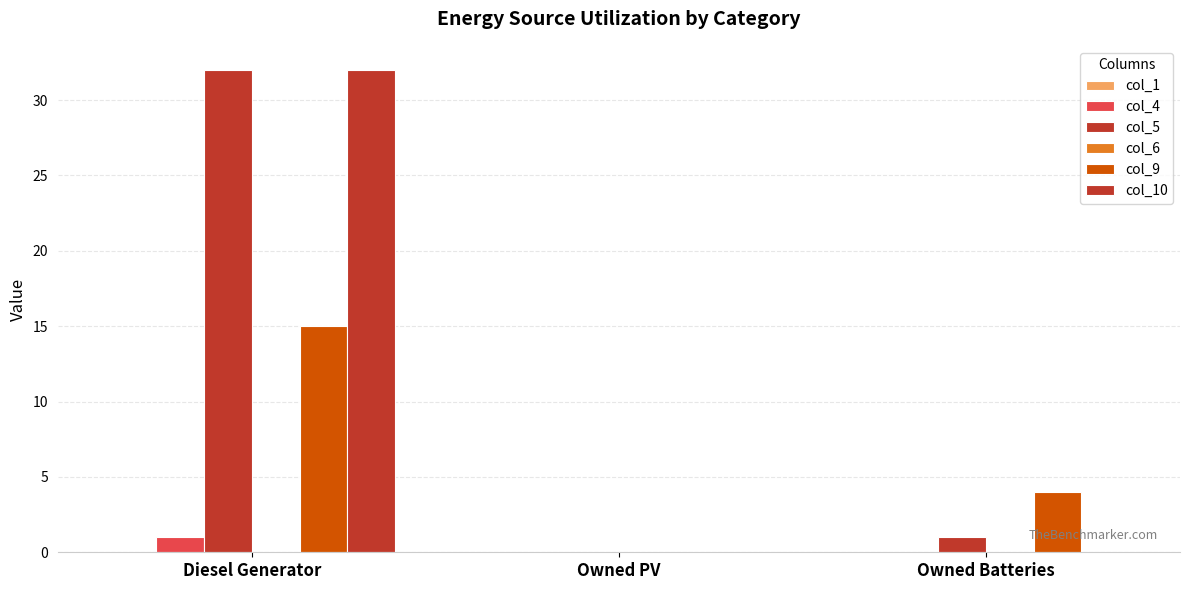

Are the bars horizontal?

No